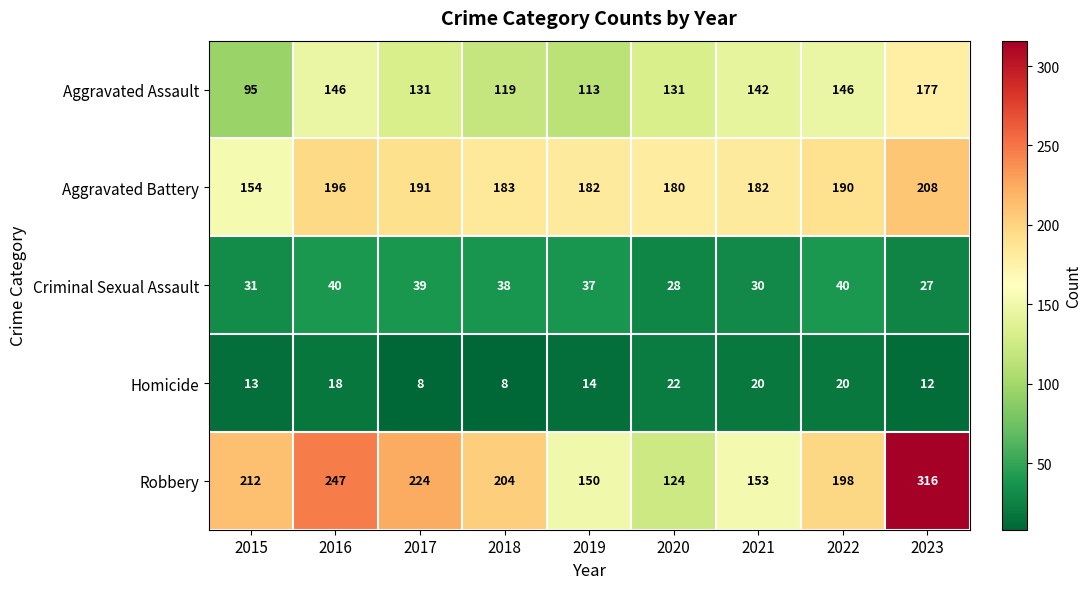

How many values in the Aggravated Assault series are below 131?

3